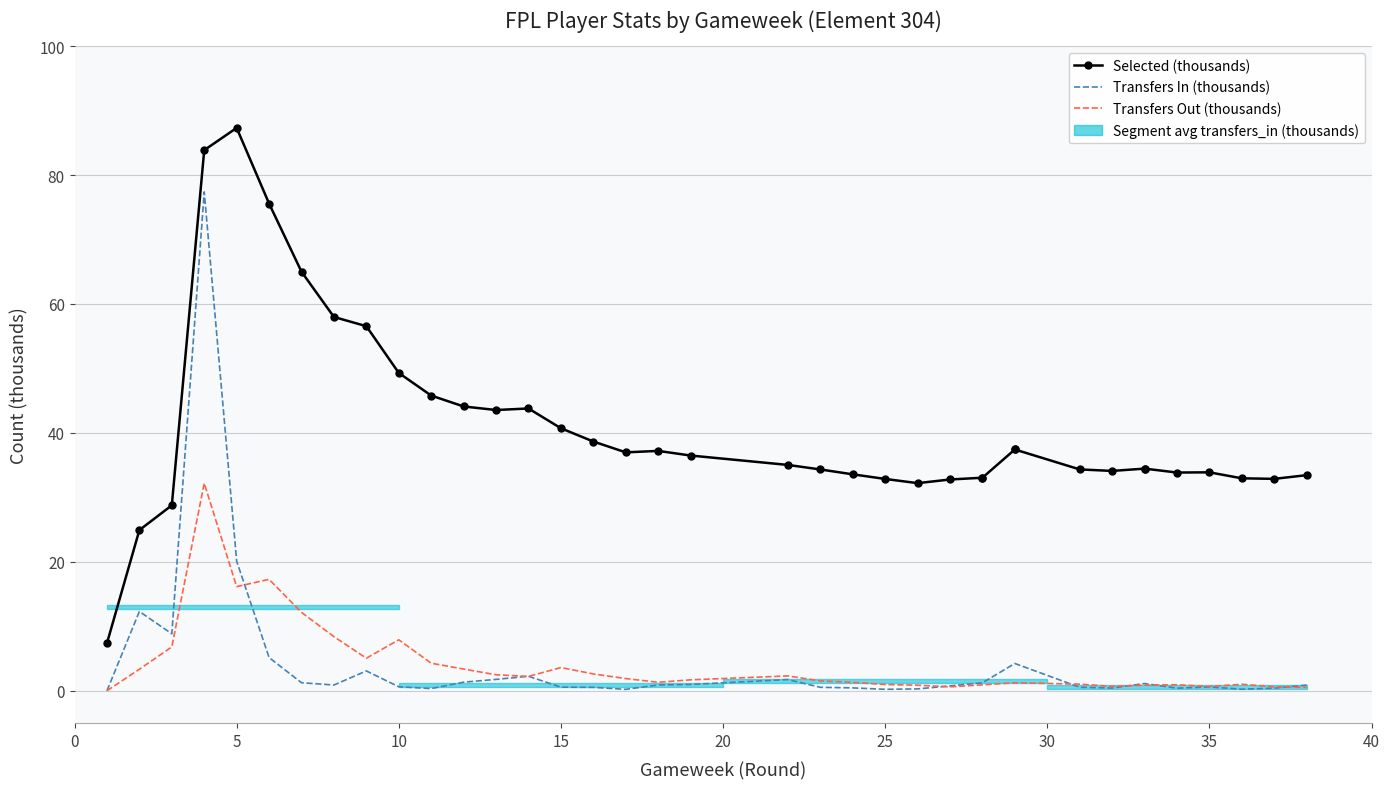

What is the average value of the Transfers Out (thousands) series?

4.0